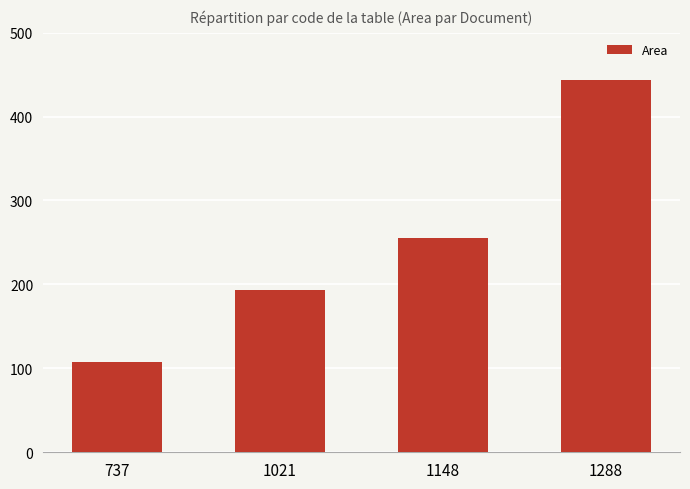

Reading right to left, extract all data points from this chart.

444	255	193	107